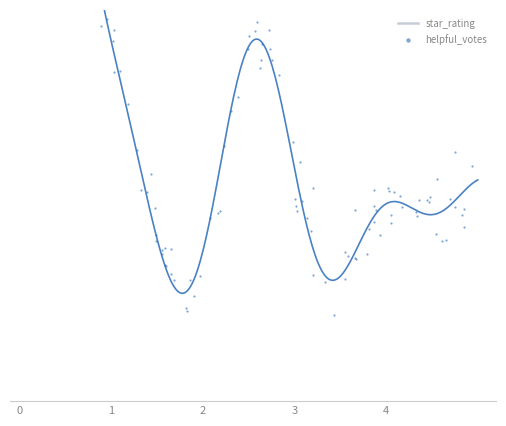

Which series has the widest spread of Y values?

star_rating